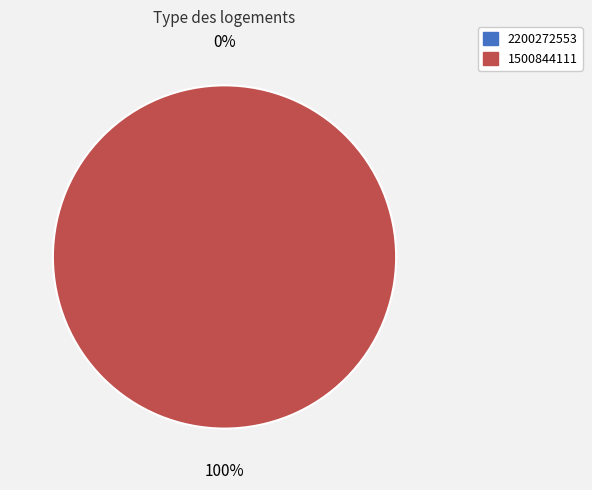

Which slice represents more than half of the pie?

1500844111